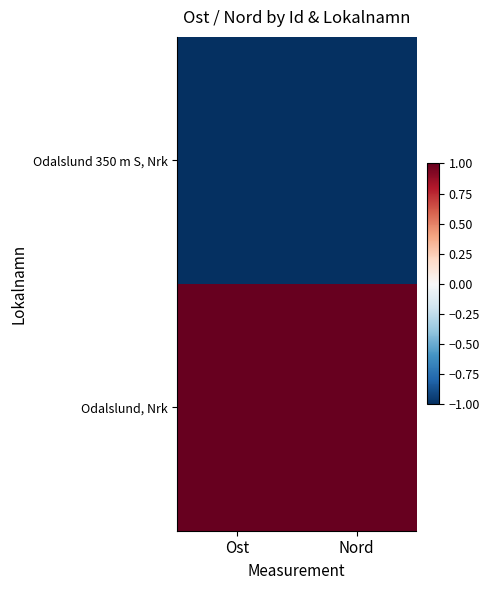

Reading right to left, transcribe all the data shown in this chart.

Odalslund 350 m S, Nrk: Nord=-1	Ost=-1
Odalslund, Nrk: Nord=1	Ost=1